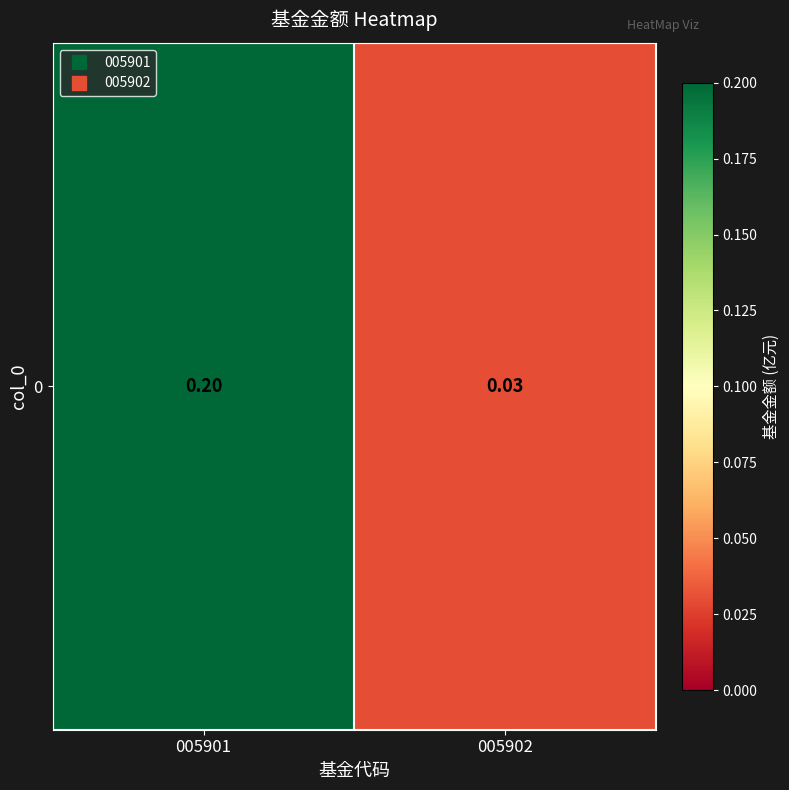

List the labels in order of value, smallest first.

005902, 005901